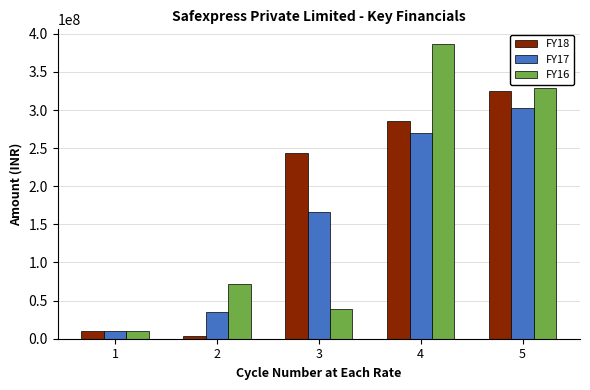

What is the sum of the FY17 values at 4 and 5?

572065571